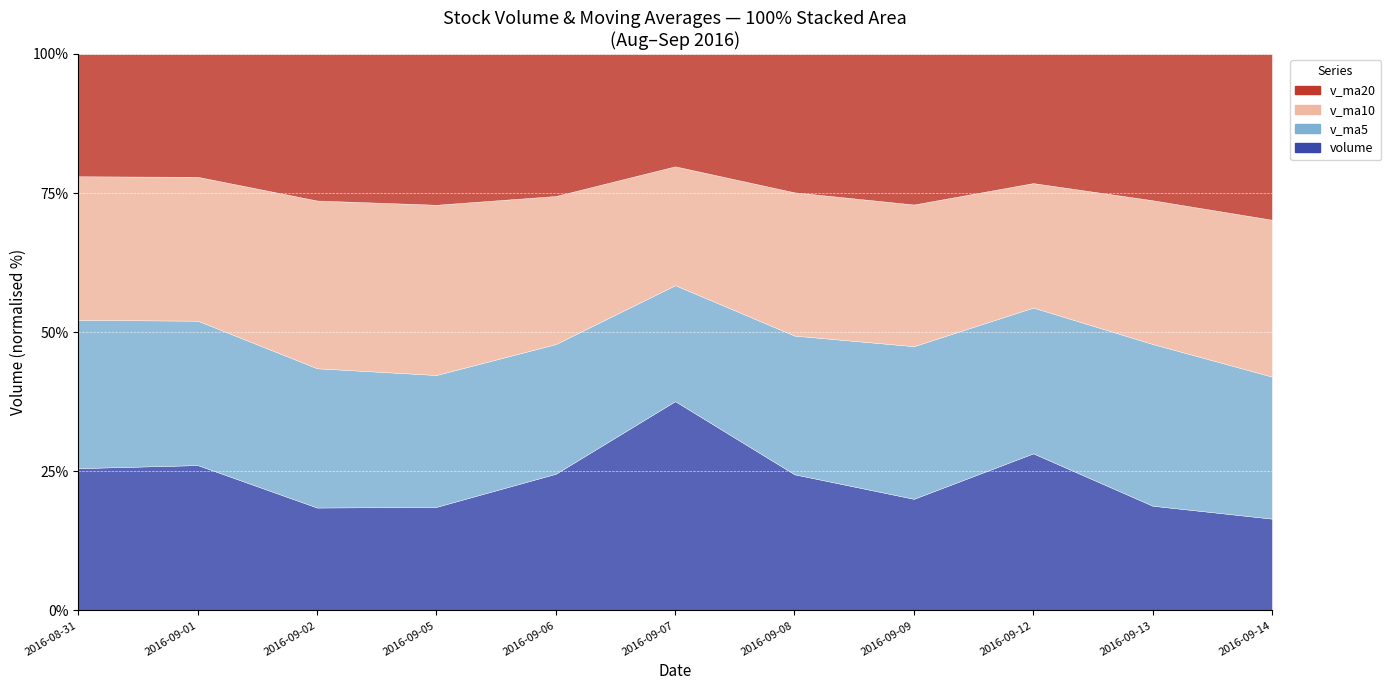

The value of v_ma5 at 2016-09-13 is 136495.4. True or false?

True